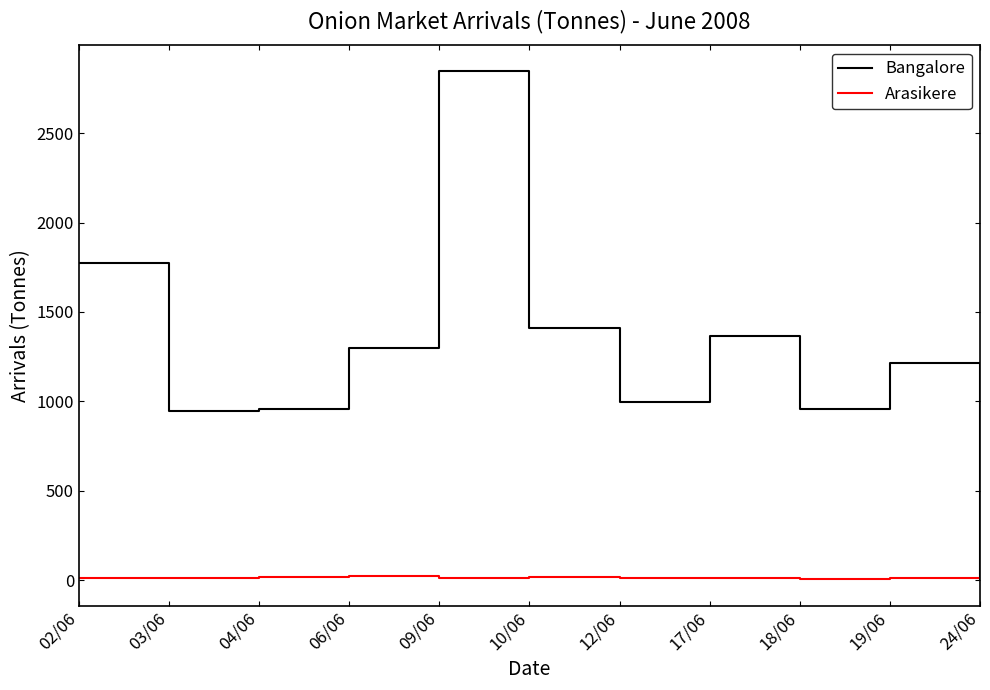

Which series has the widest spread of values?

Bangalore